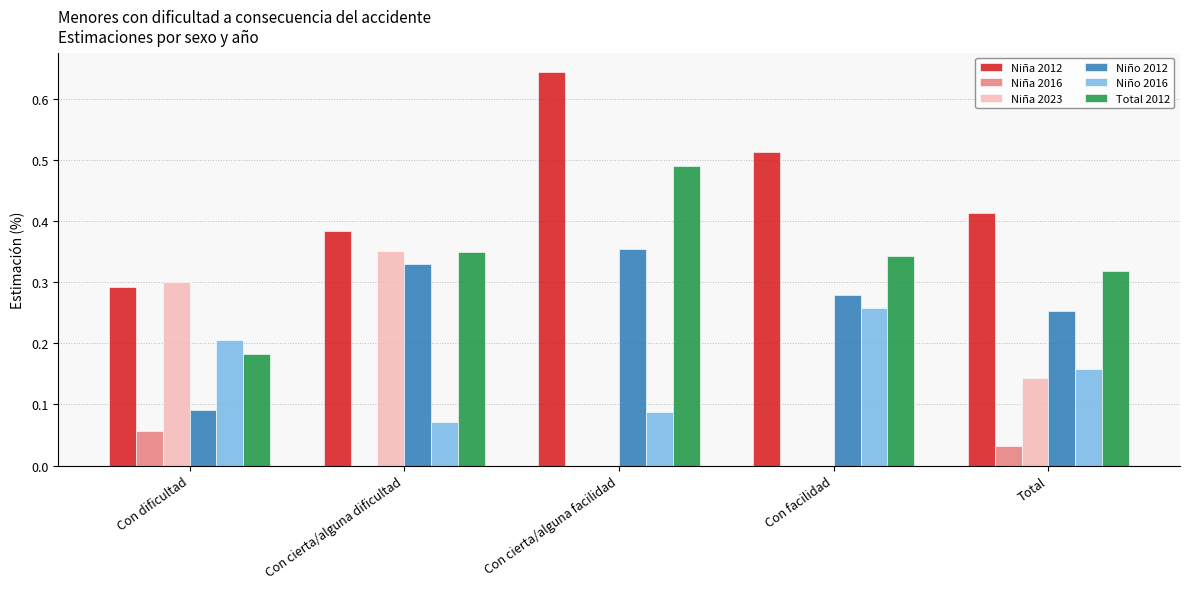

The Niña 2012 series shows 0.3 at Con dificultad. True or false?

True